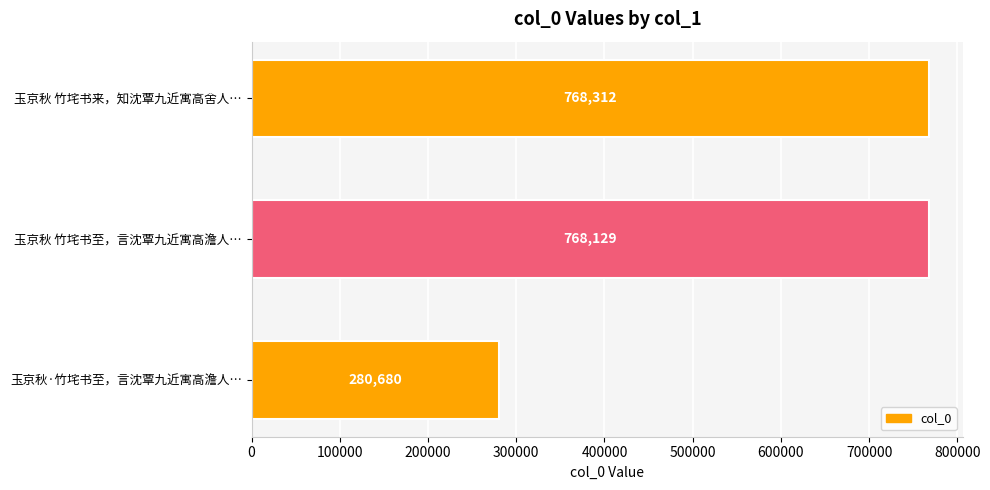

What position from the bottom is 玉京秋·竹垞书至，言沈覃九近寓高澹人…?

1